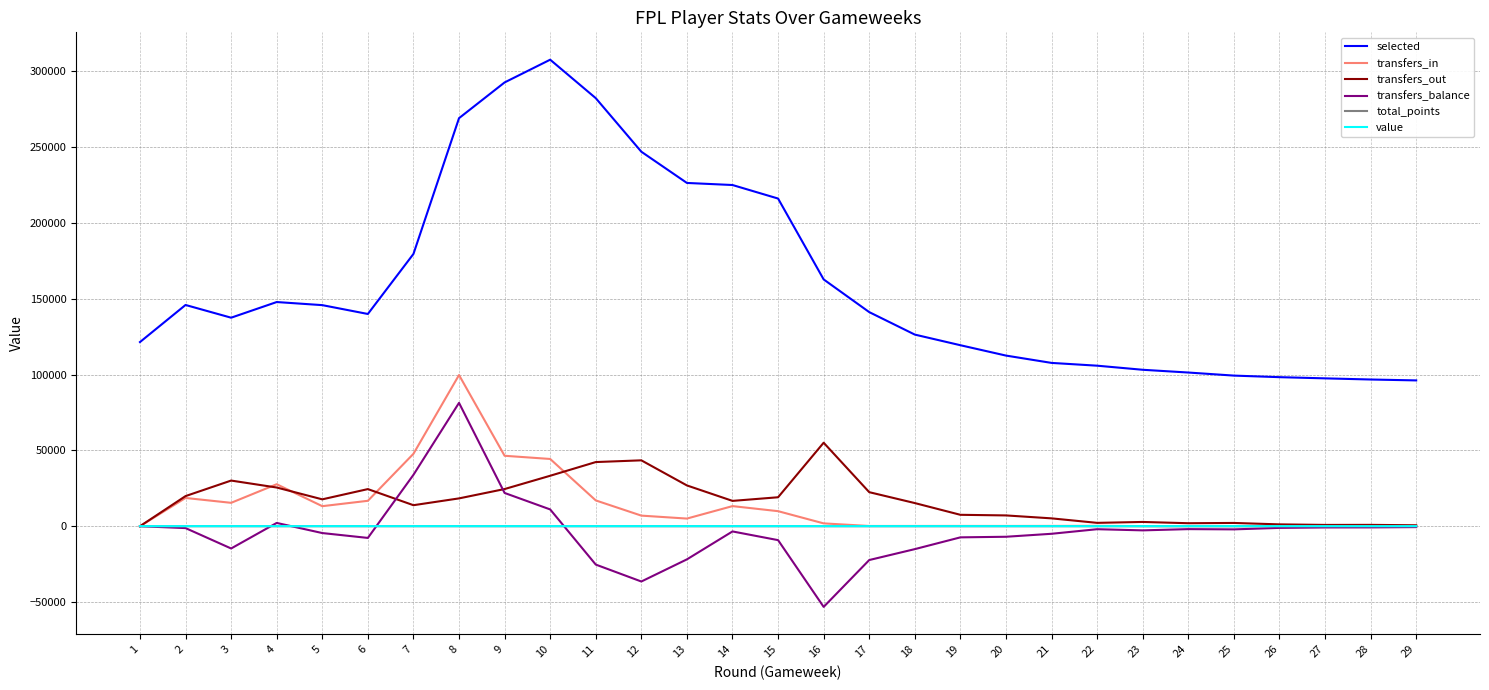

True or false: selected and value cross at least once.

False